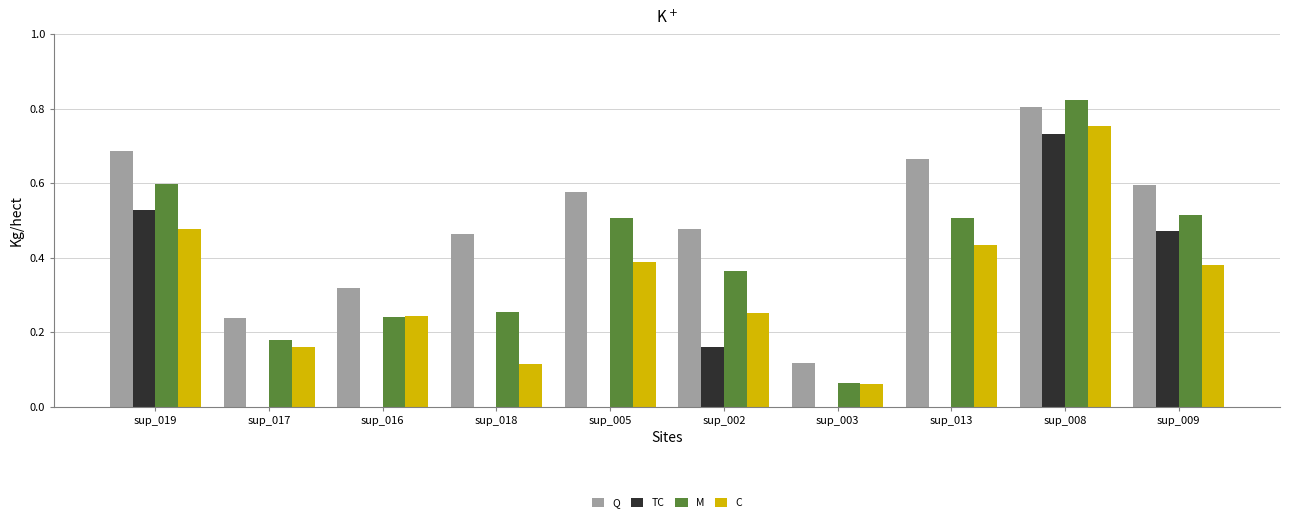

True or false: Q has a value of 0.8 at sup_002.

False